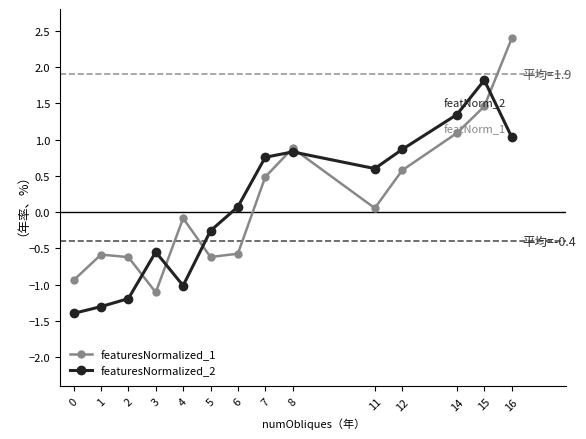

At which label does featuresNormalized_2 first exceed 0?

6